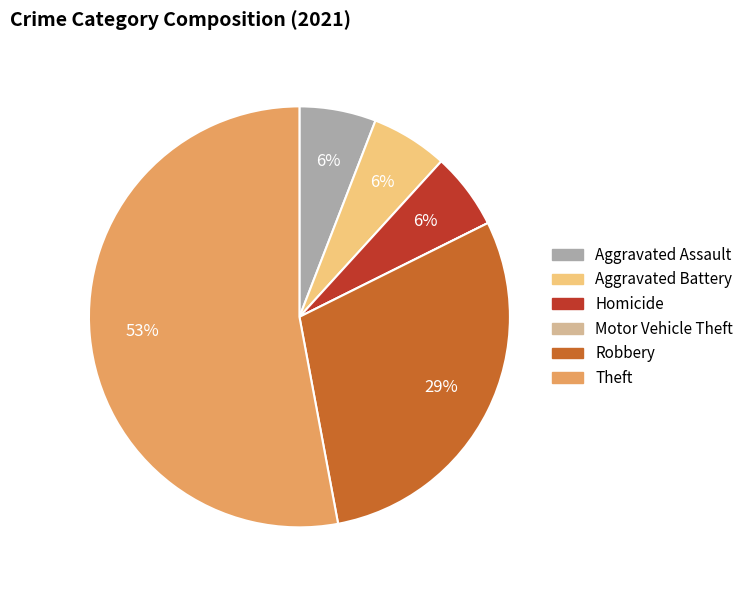

To the nearest percent, what is the combined percentage of Robbery and Aggravated Assault?

35%